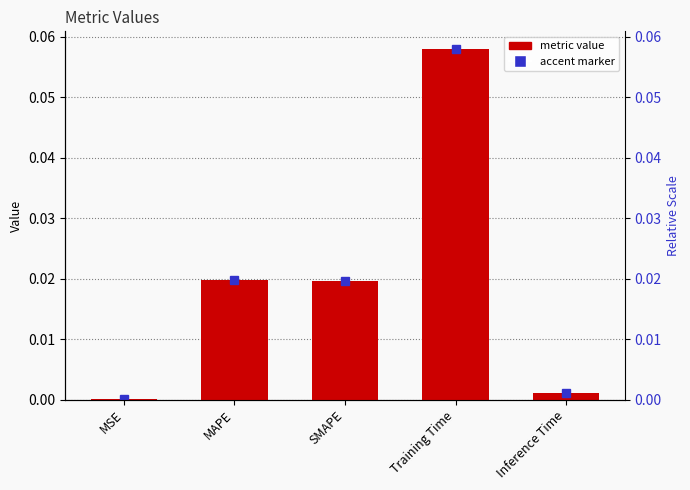

Which has a higher value, Inference Time or MAPE?

MAPE